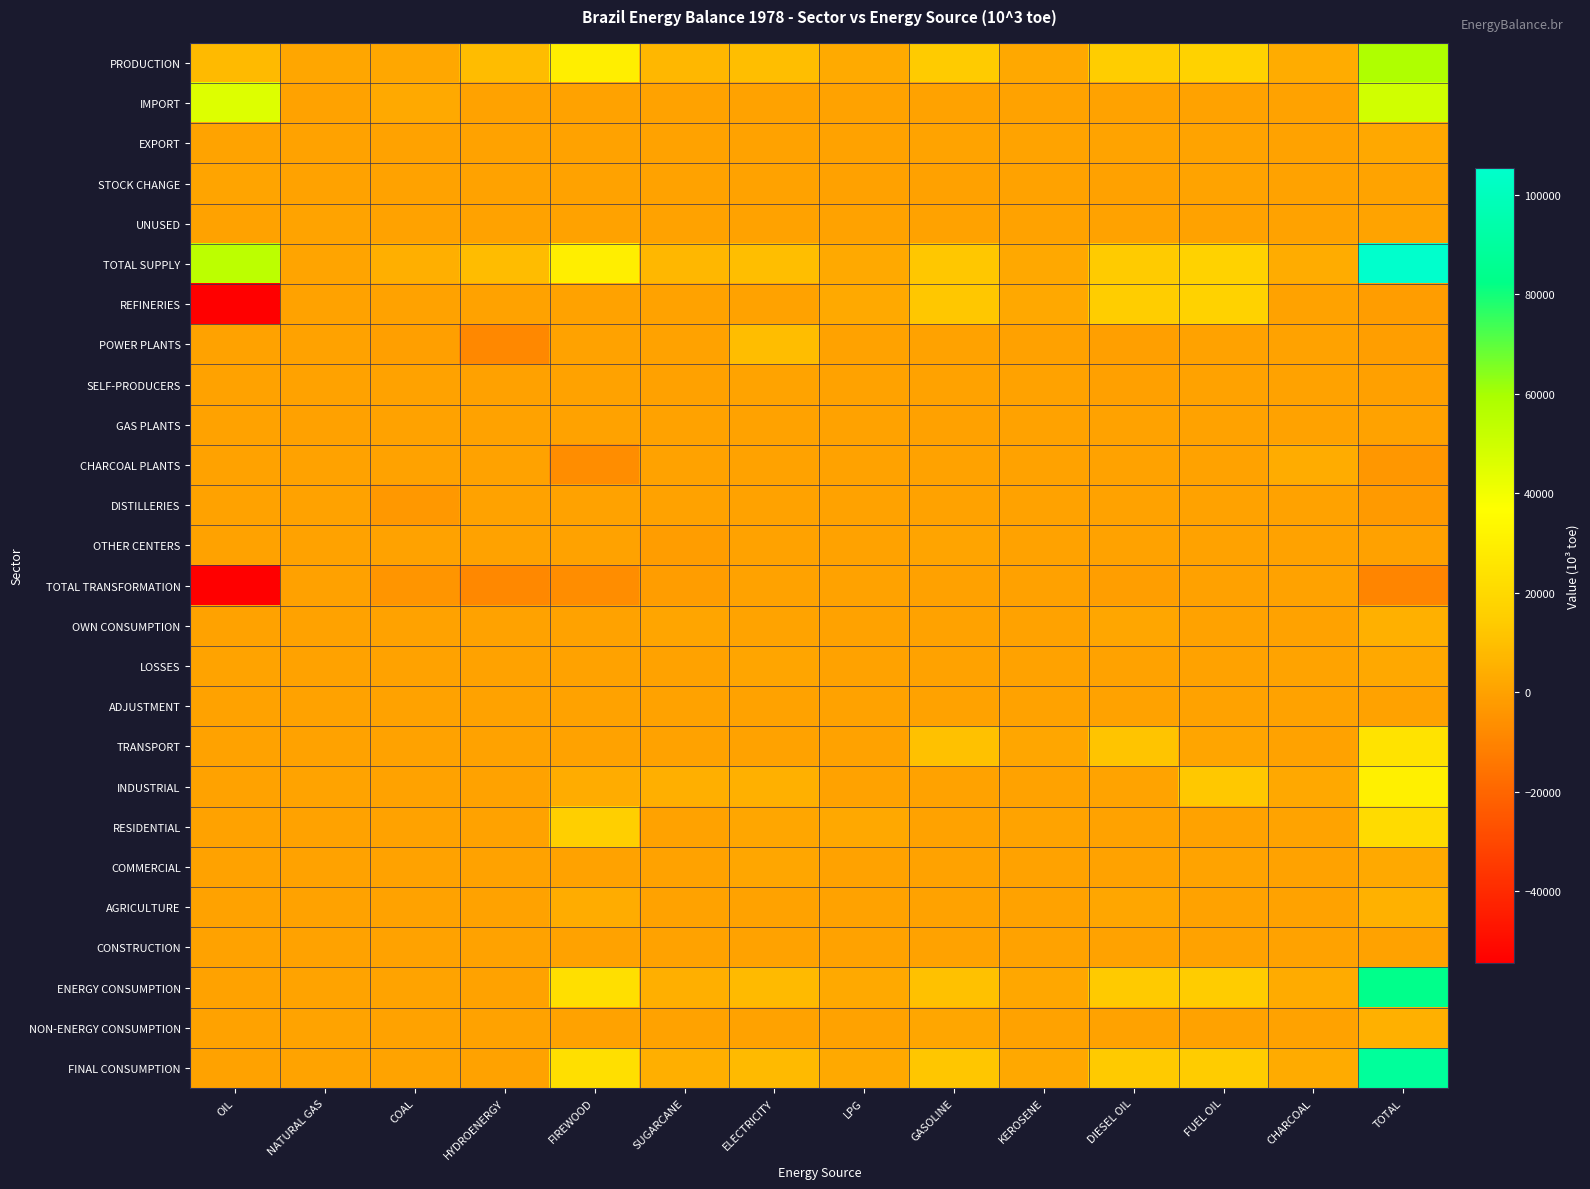

What is the minimum value shown in the chart?

-54419.8